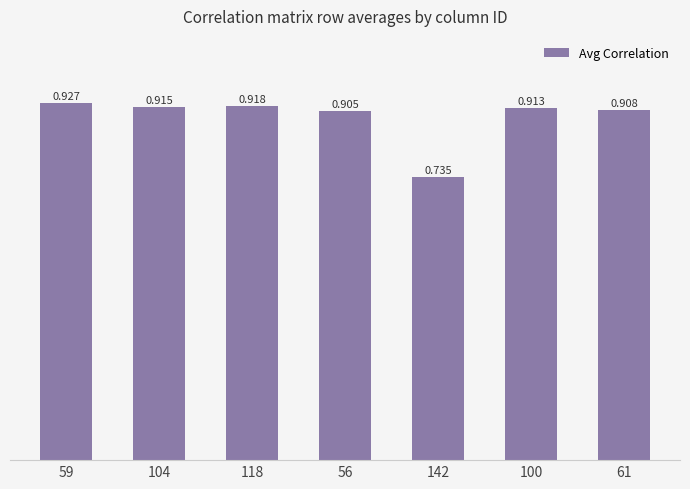

List the labels in order of value, largest first.

59, 118, 104, 100, 61, 56, 142